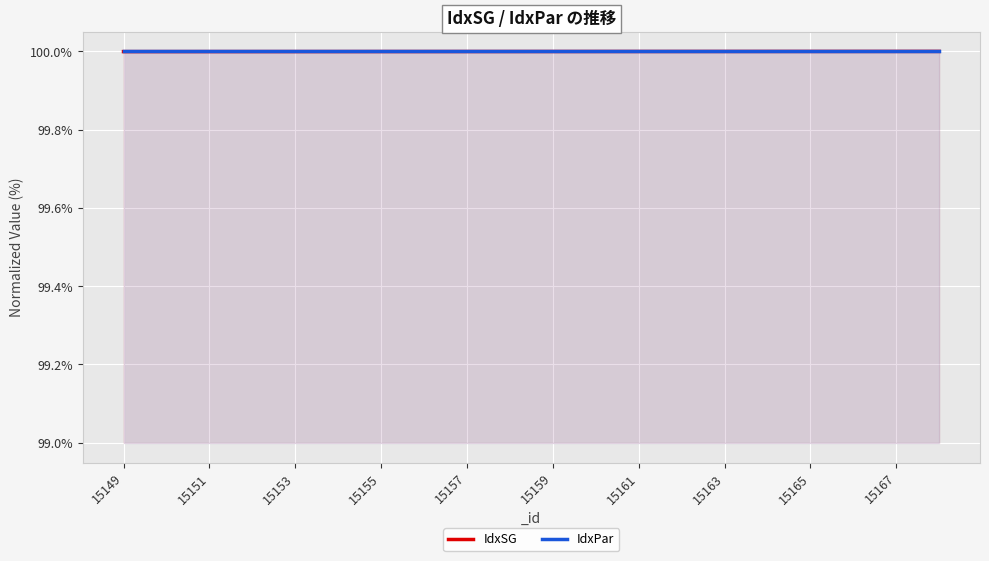

What is the greatest value displayed?

100.0